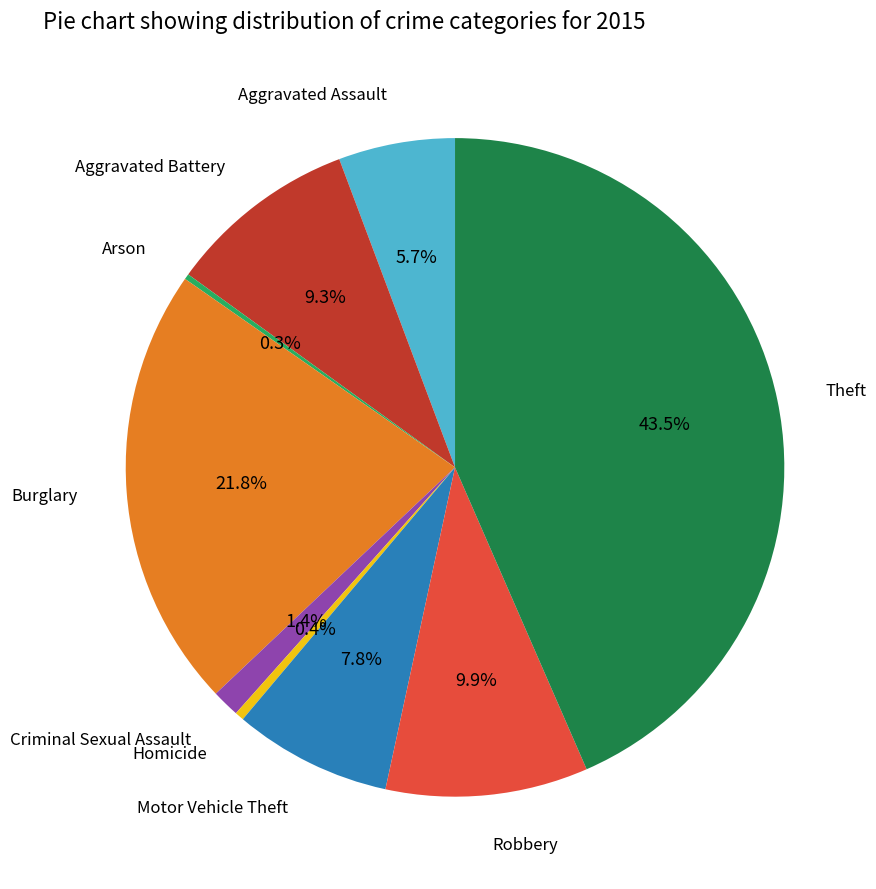

What percentage do Aggravated Battery and Aggravated Assault together represent?

15.0%